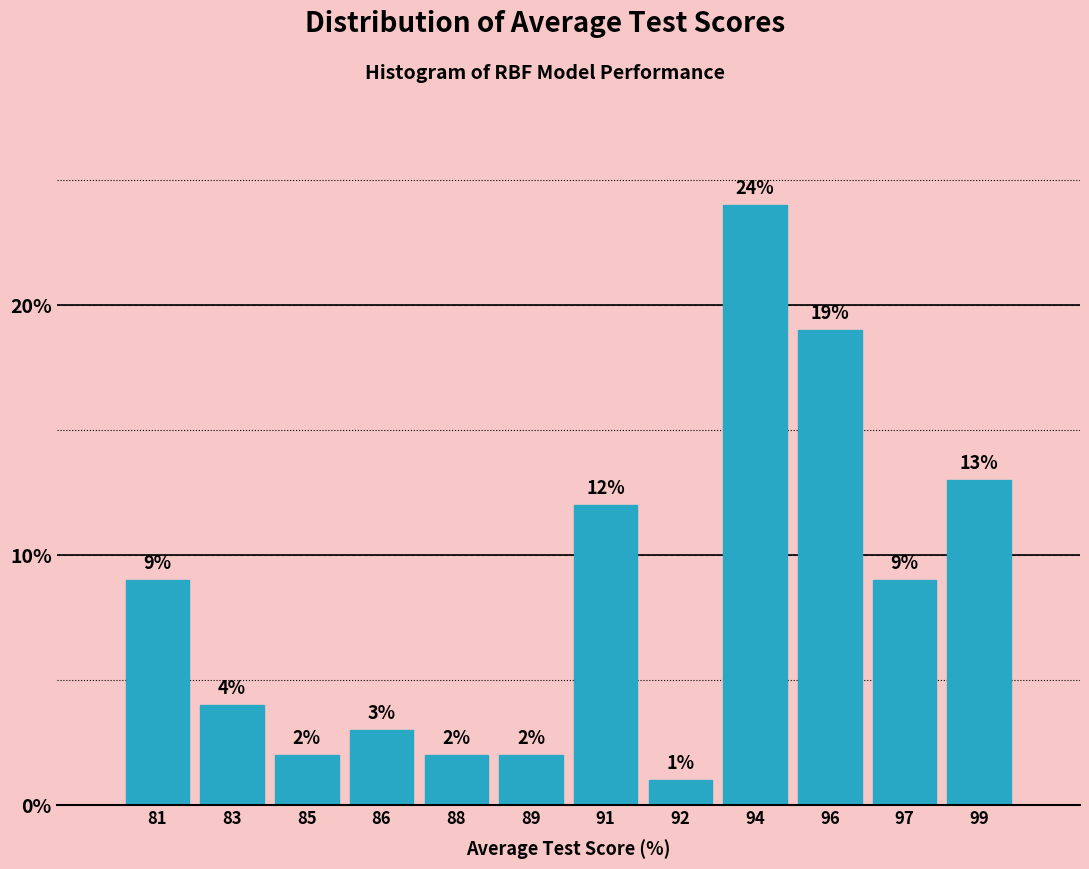

Reading right to left, transcribe all the data shown in this chart.

13	9	19	24	1	12	2	2	3	2	4	9